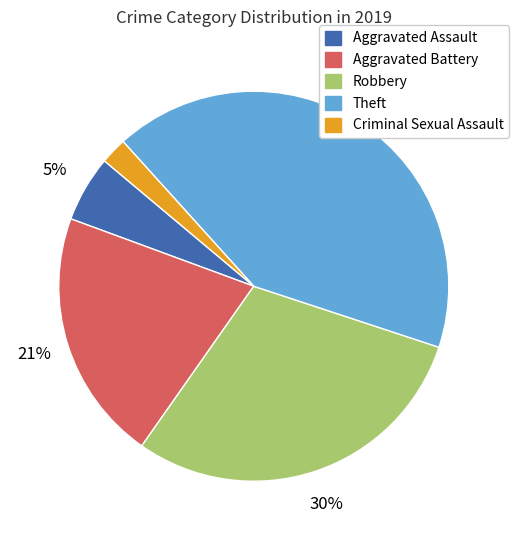

Does any single category account for the majority?

No